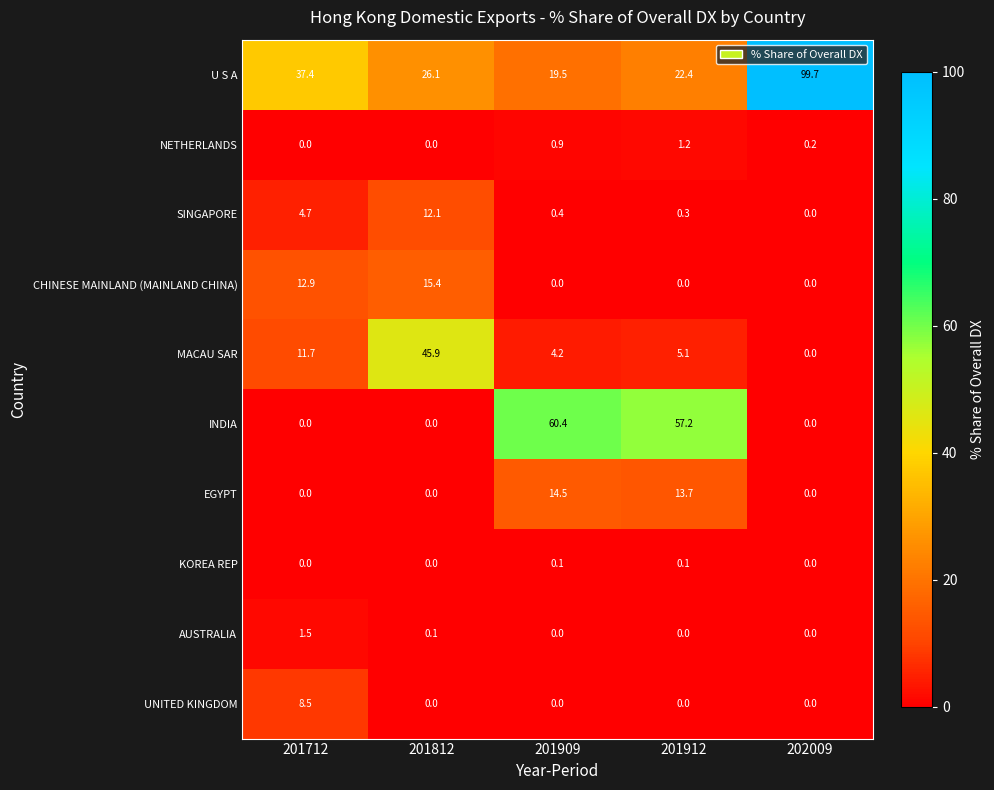

What is the greatest value displayed?

99.7